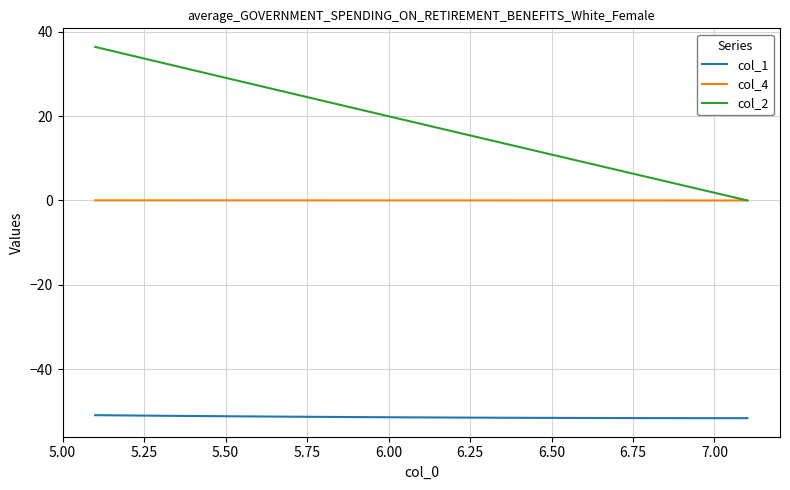

True or false: col_4 and col_1 cross at least once.

False